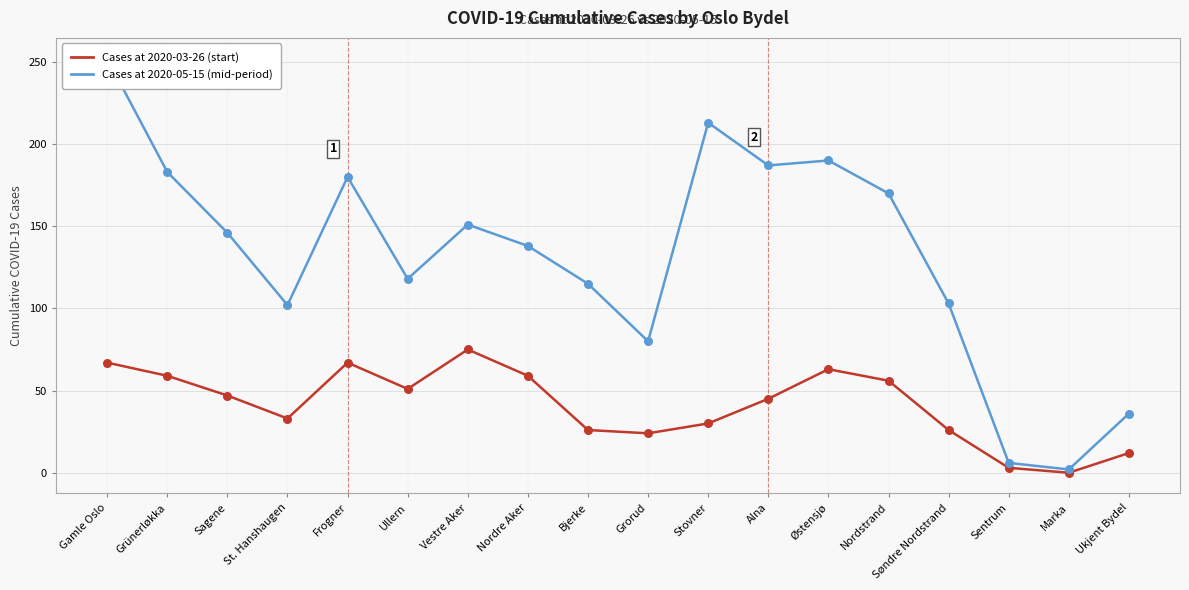

What are all the series names shown in the legend?

Cases at 2020-03-26 (start), Cases at 2020-05-15 (mid-period)